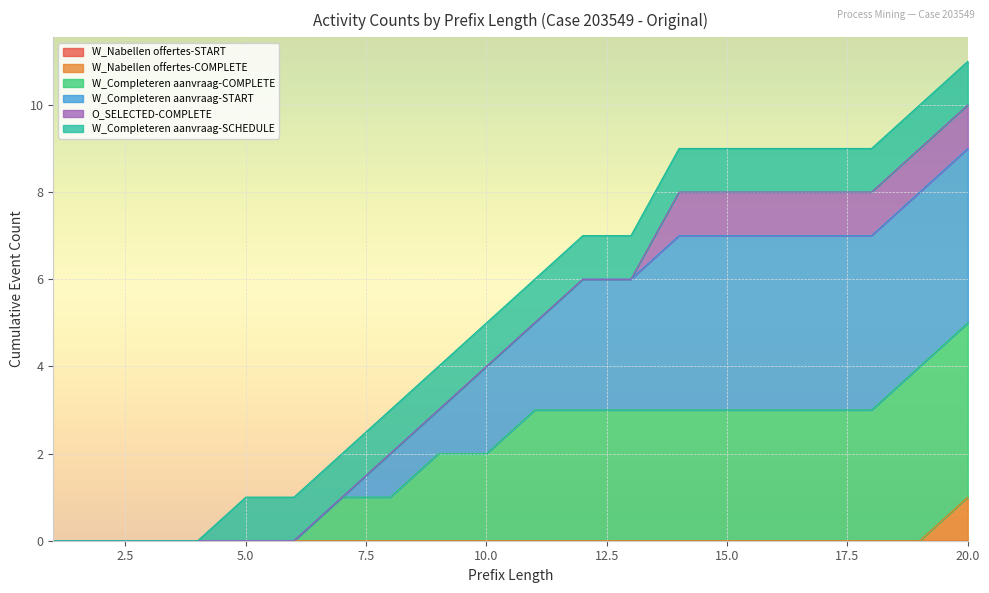

What is the difference between the W_Completeren aanvraag-COMPLETE values at 14 and 2?

3